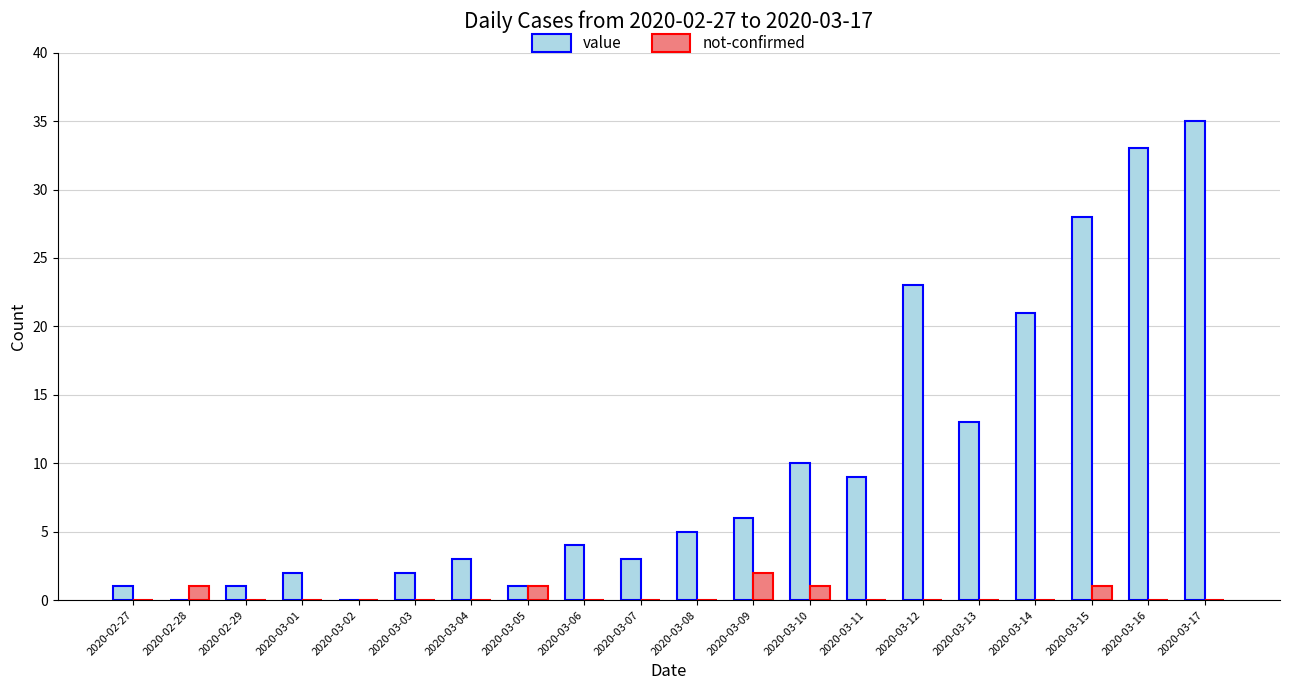

Is the value of value at 2020-03-05 greater than the value of not-confirmed at 2020-03-11?

Yes